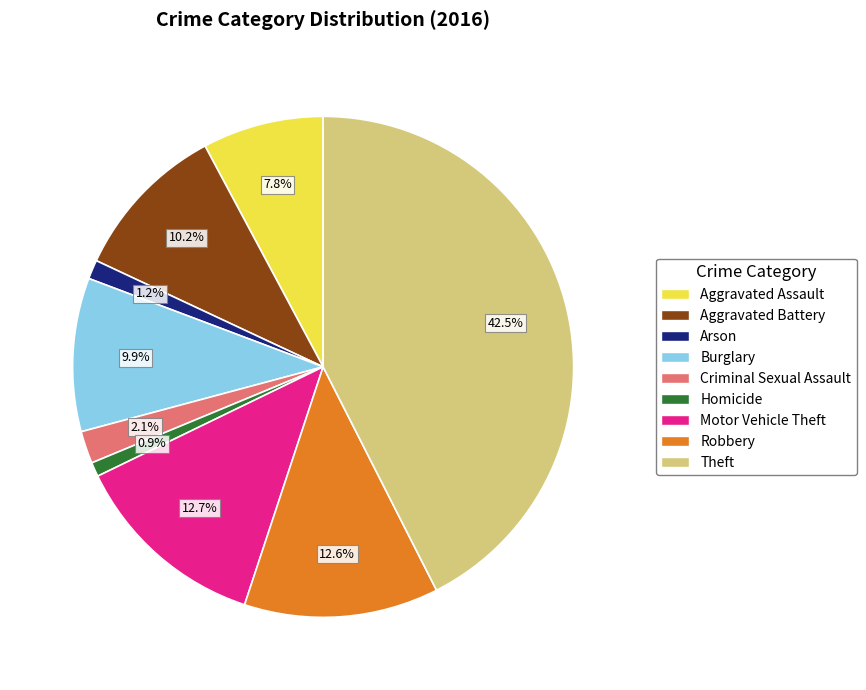

What is the largest slice in the pie chart?

Theft